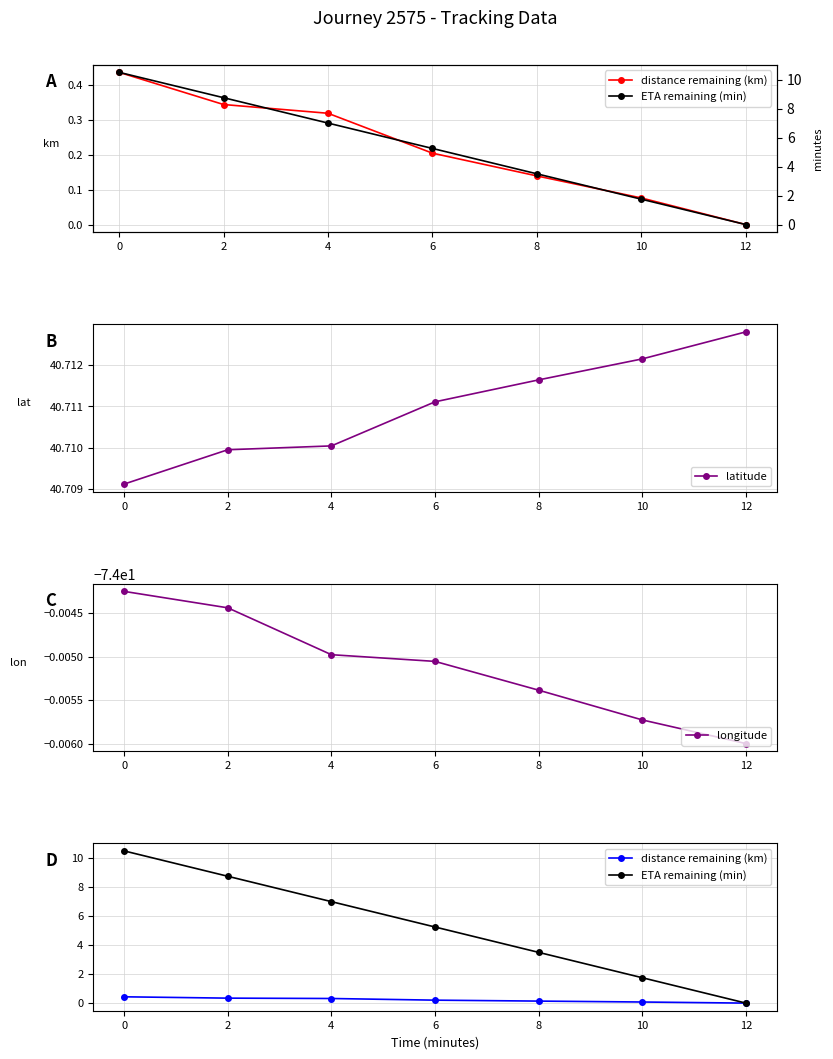

How many latitude values are between 40 and 41?

7